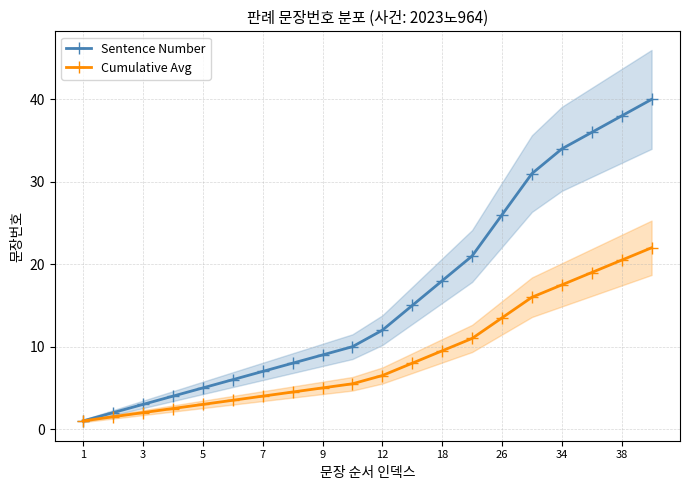

True or false: Cumulative Avg and Sentence Number intersect in this chart.

False